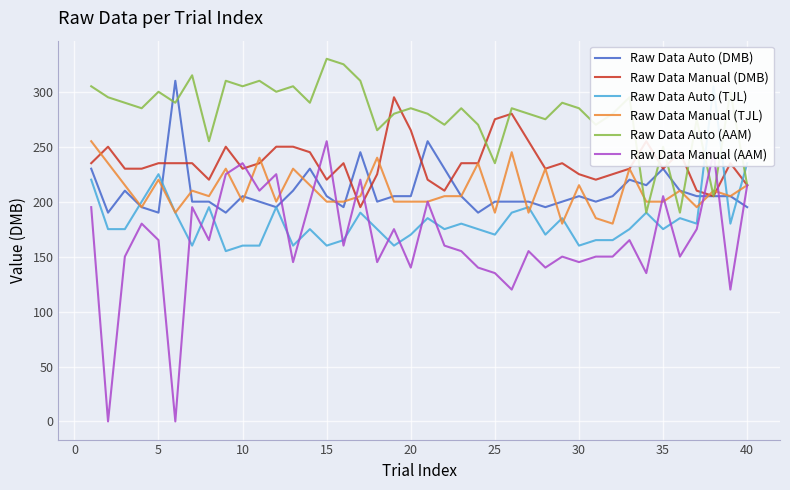

What is the approximate value of Raw Data Auto (AAM) at 35?

250